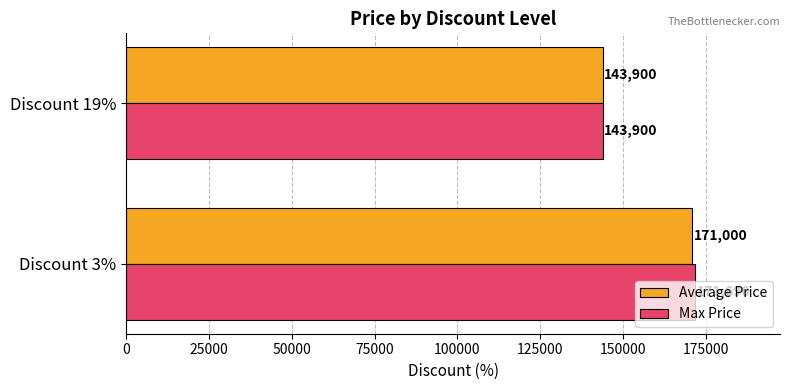

Rank the series by their maximum value, from lowest to highest.

Average Price, Max Price